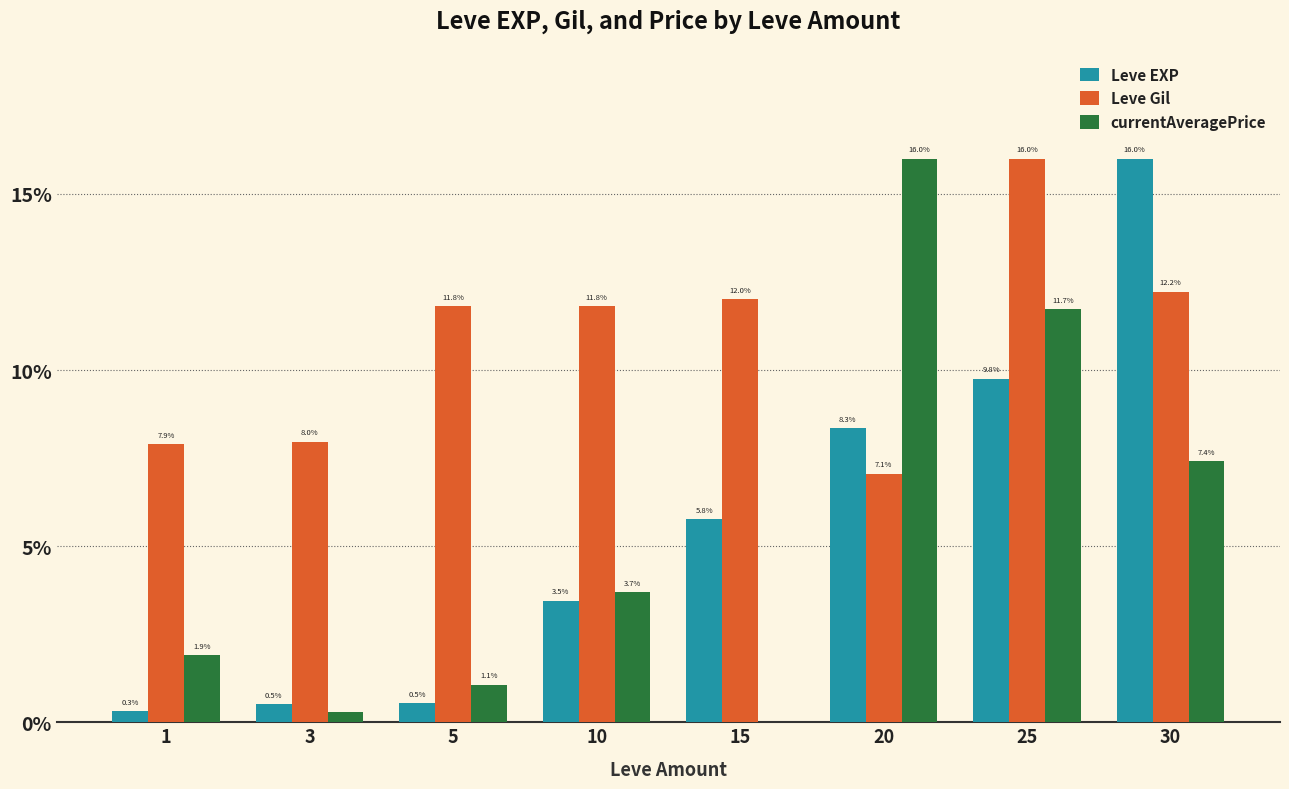

The Leve EXP series shows 8.3 at 20. True or false?

True